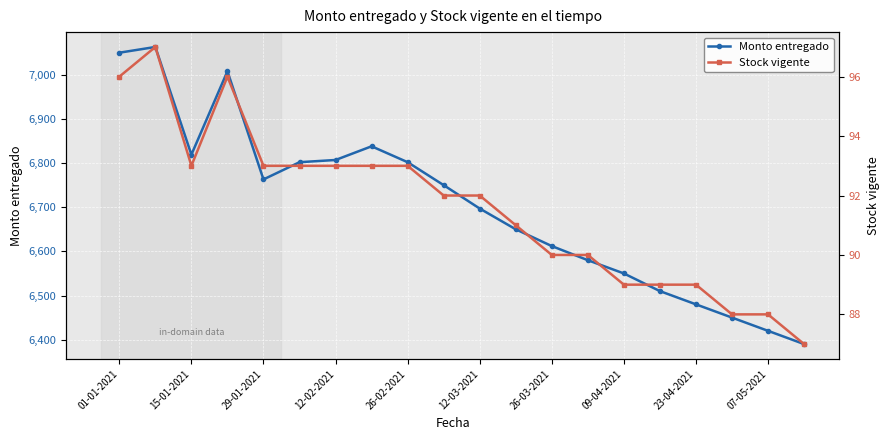

The Monto entregado series shows 9268 at 07-05-2021. True or false?

False